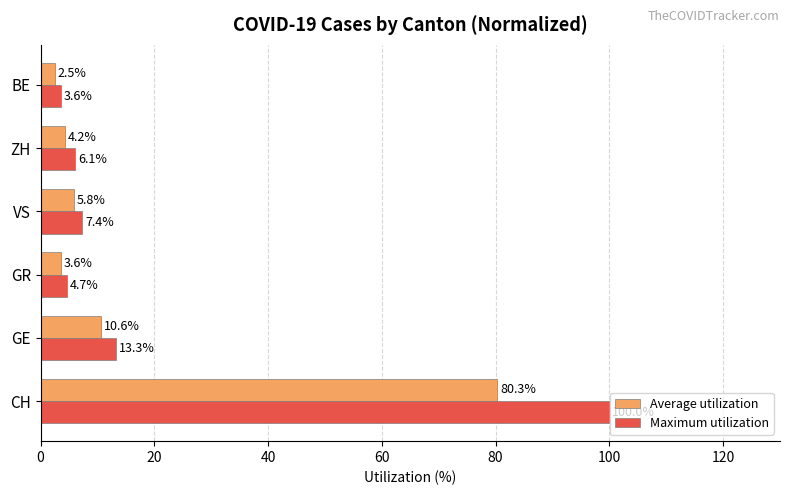

At which label is Maximum utilization closest to 51?

GE